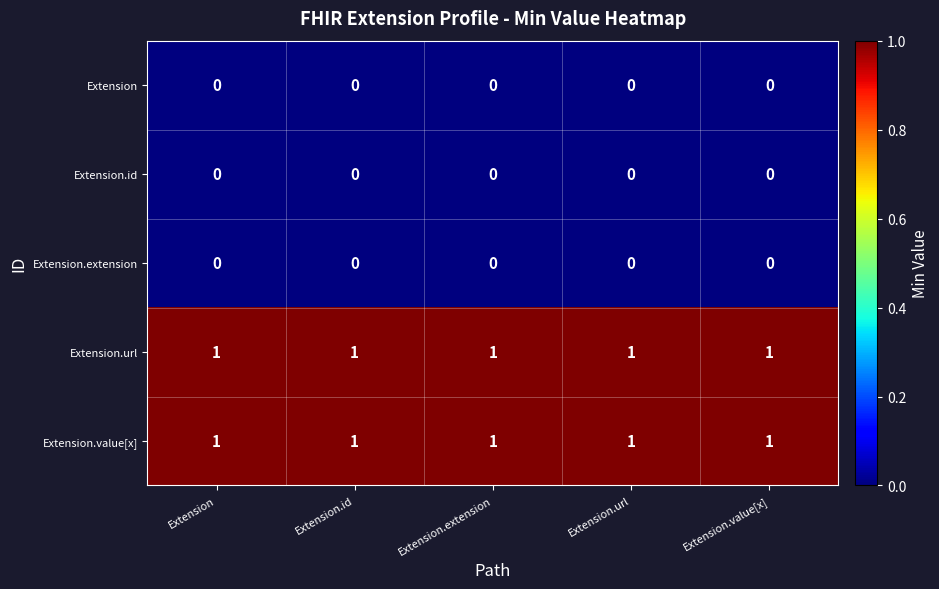

At how many categories does at least one series exceed 0?

5